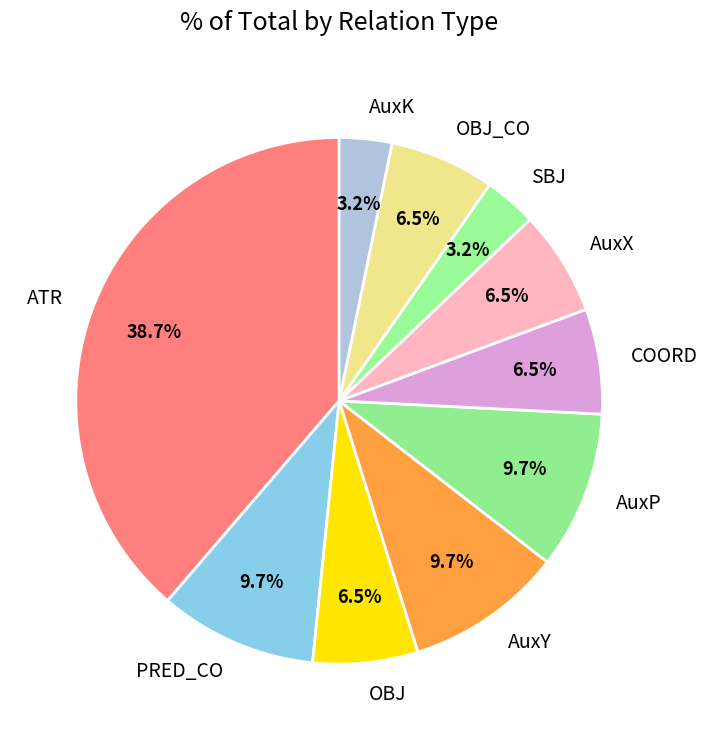

Is there any slice that represents more than half of the pie?

No